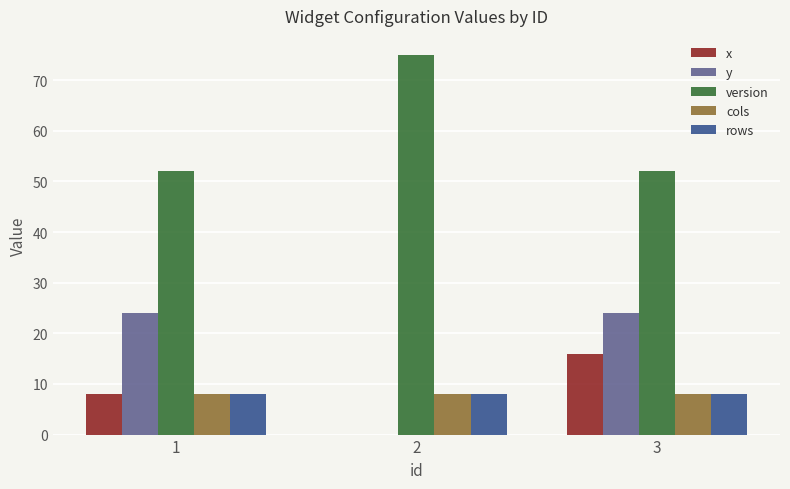

Reading right to left, list all the values displayed in this chart.

x: 3=16	2=0	1=8
y: 3=24	2=0	1=24
version: 3=52	2=75	1=52
cols: 3=8	2=8	1=8
rows: 3=8	2=8	1=8